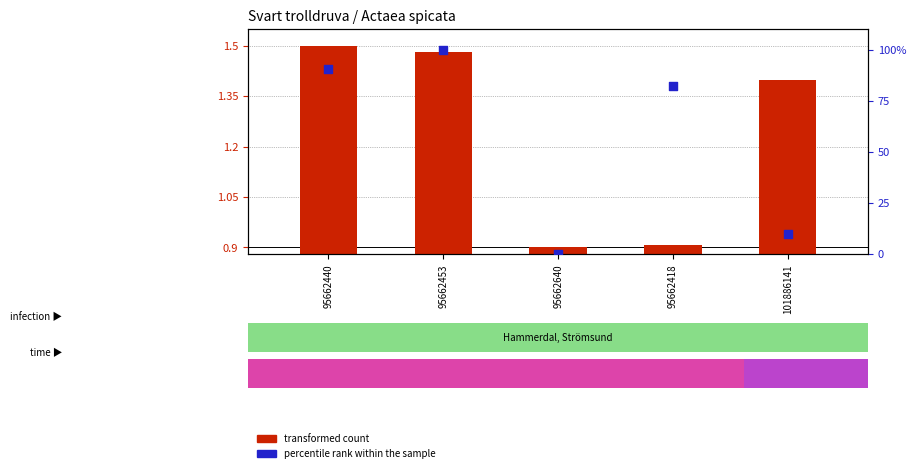

What is the total value across all series at 101886141?

11.3